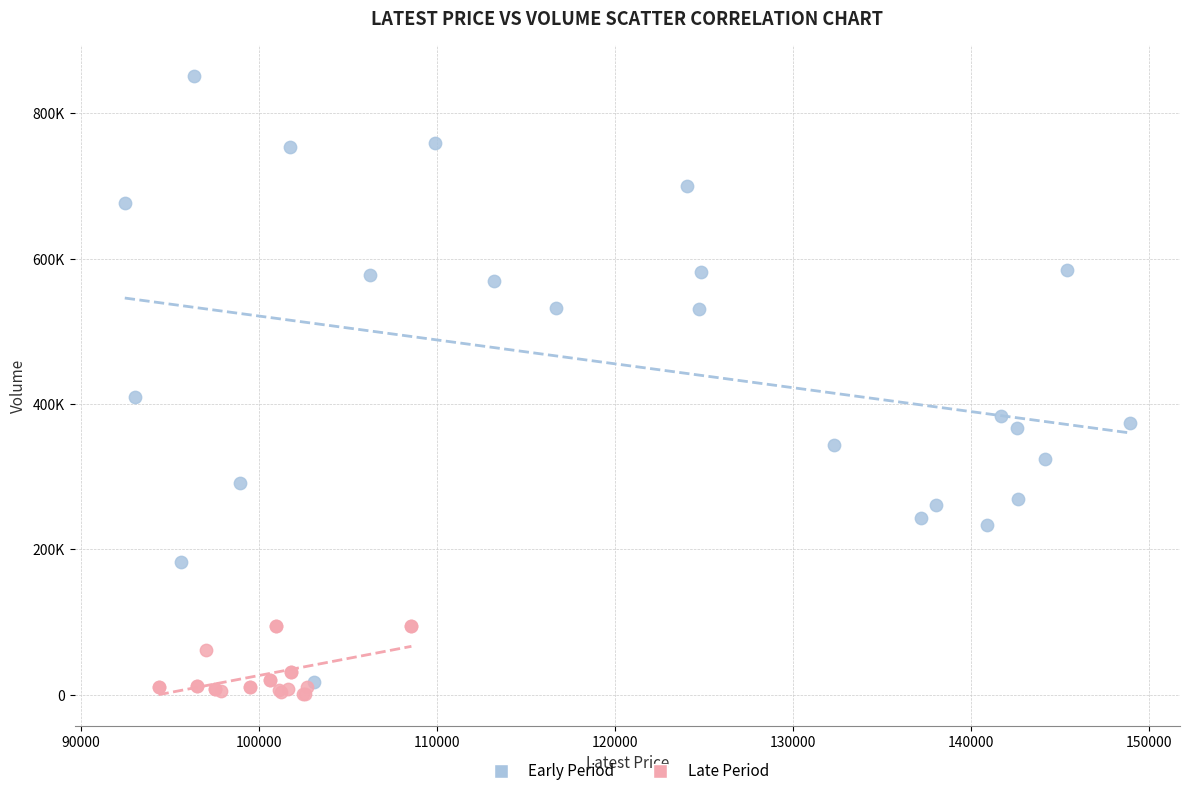

Which series reaches the maximum Y coordinate?

Early Period